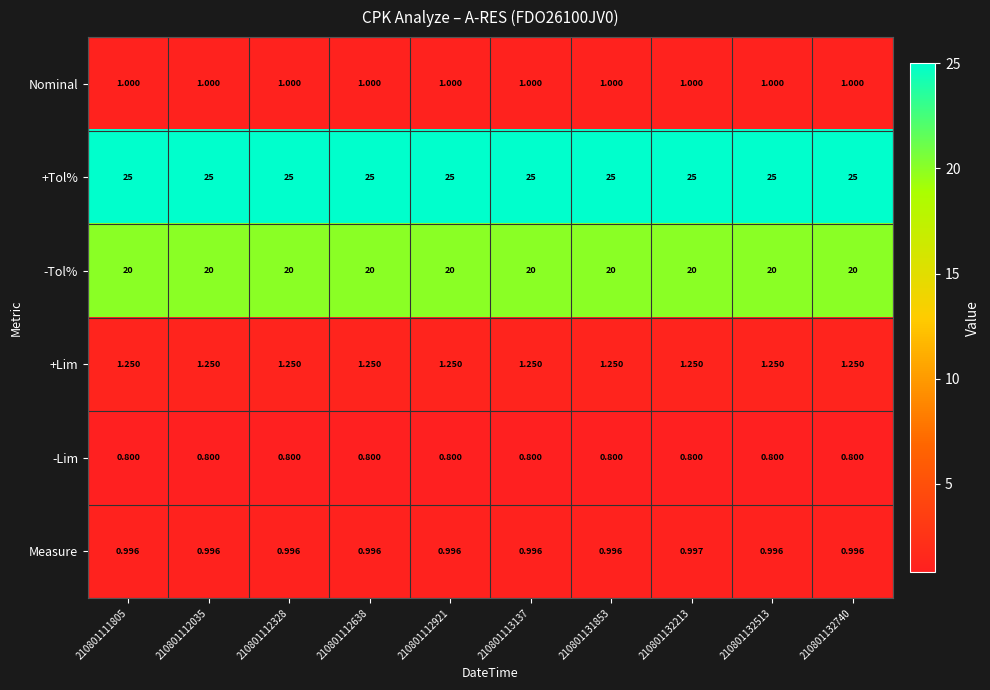

What is the spread (max minus min) of values at 210801112638?

24.2